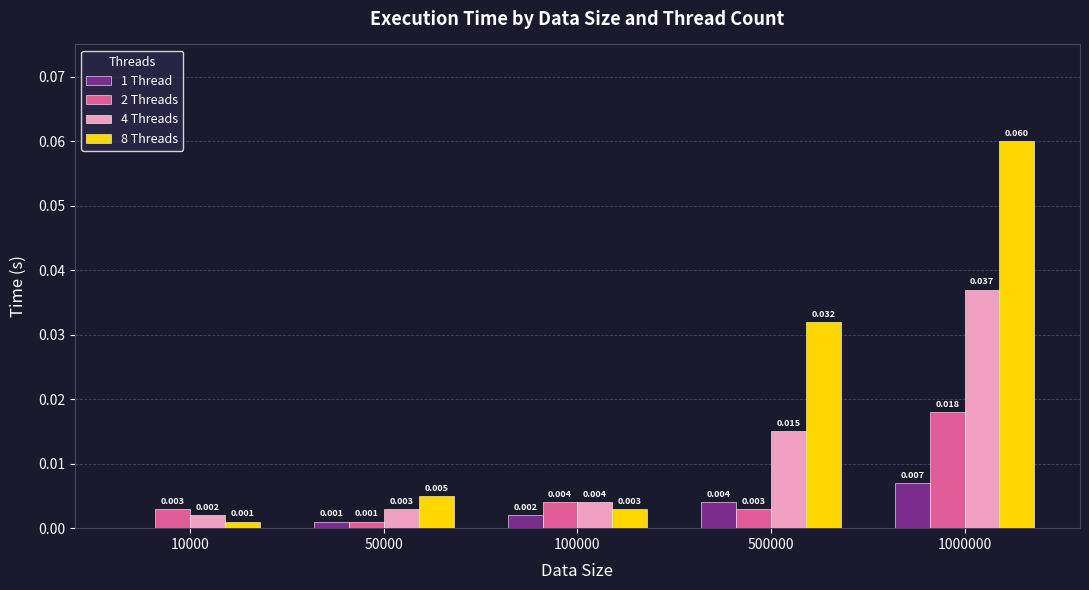

Rank the series by their average value, from lowest to highest.

1 Thread, 2 Threads, 4 Threads, 8 Threads